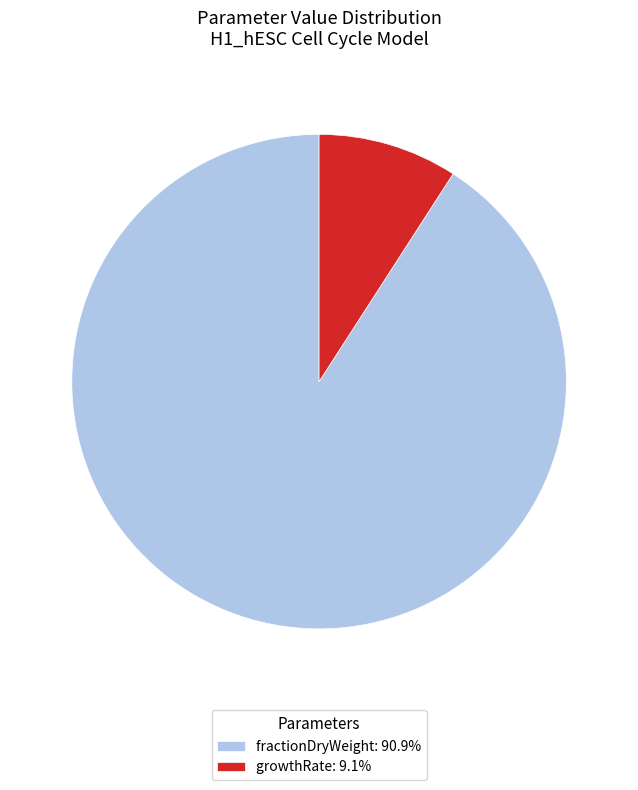

Rank the categories by value from lowest to highest.

growthRate, fractionDryWeight